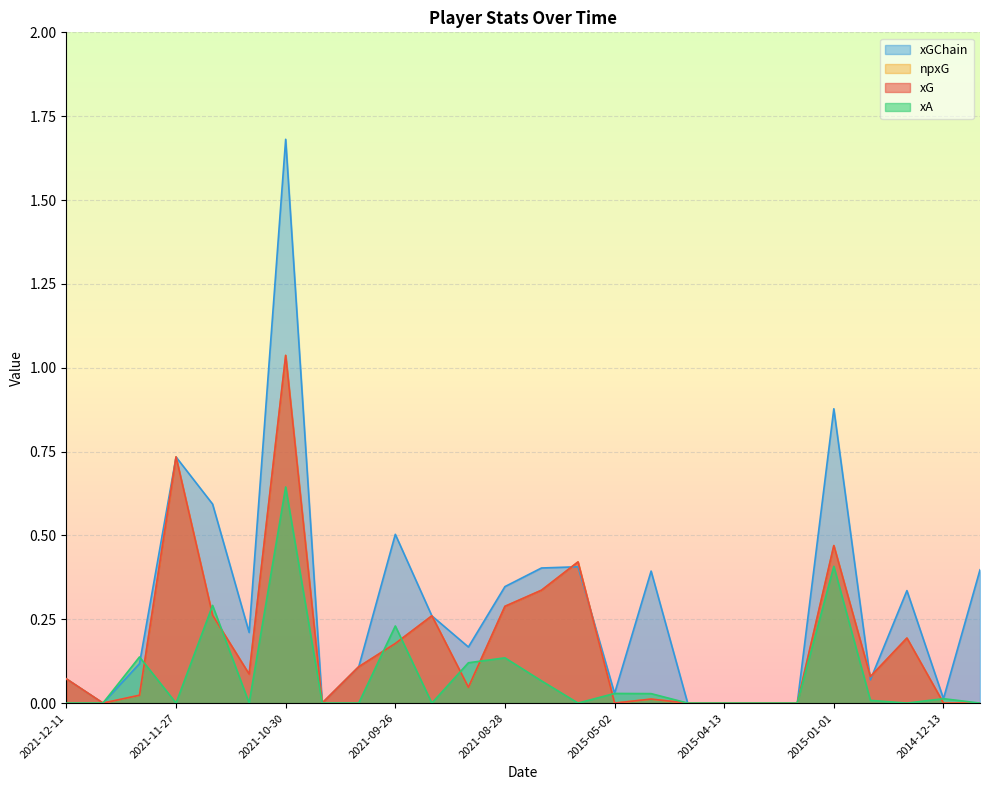

Where do xG and xA first cross each other?

2021-12-01 and 2021-11-27